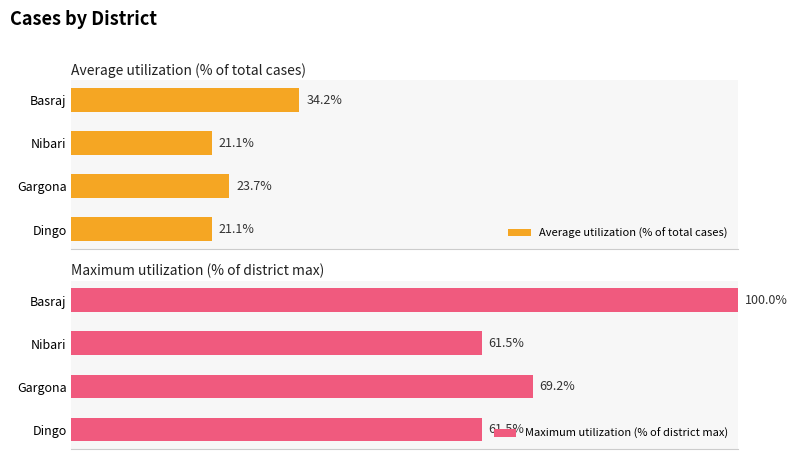

Where is Average utilization (% of total cases) nearest to the value 27?

Gargona